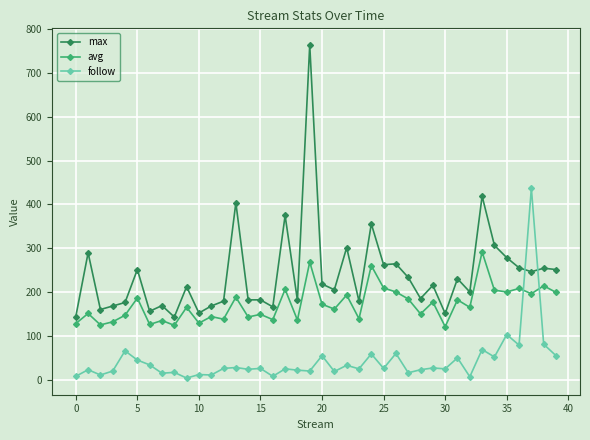

True or false: avg and follow cross at least once.

True